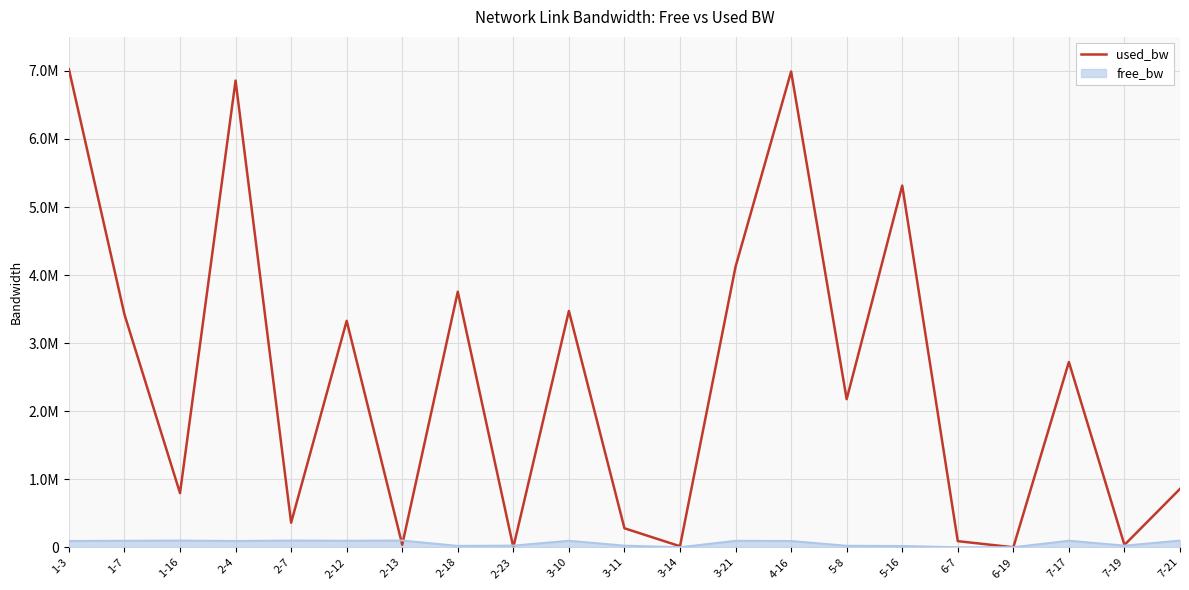

What are all the series names shown in the legend?

used_bw, free_bw